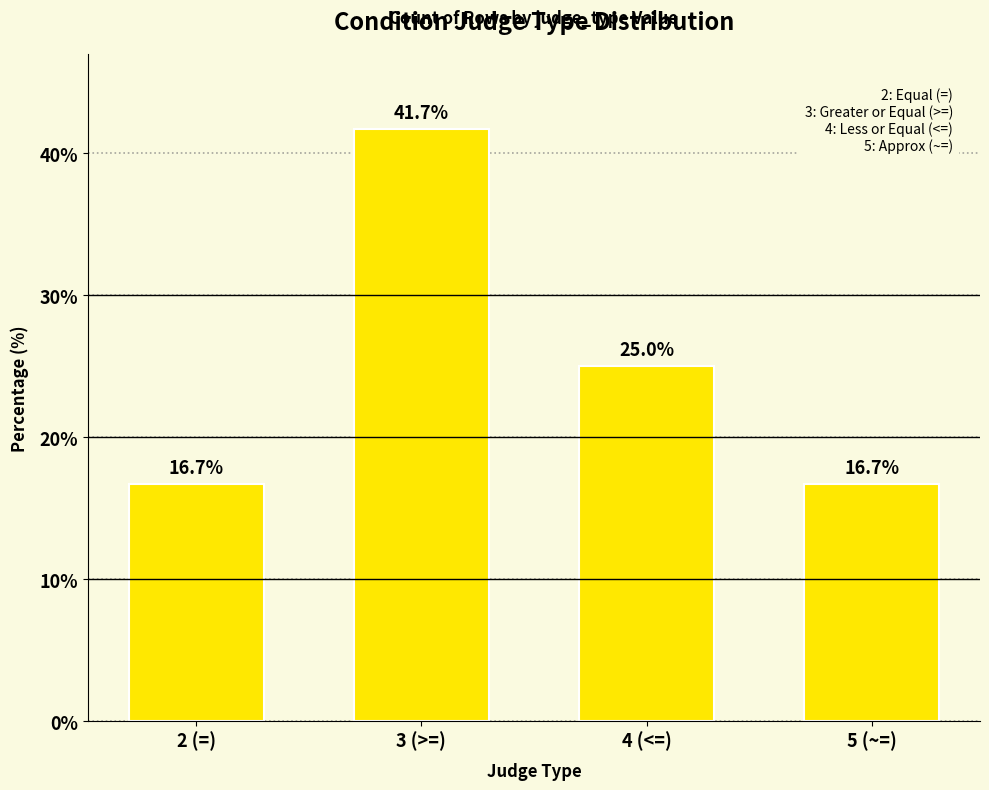

Which category has the highest value across all series?

3 (>=)